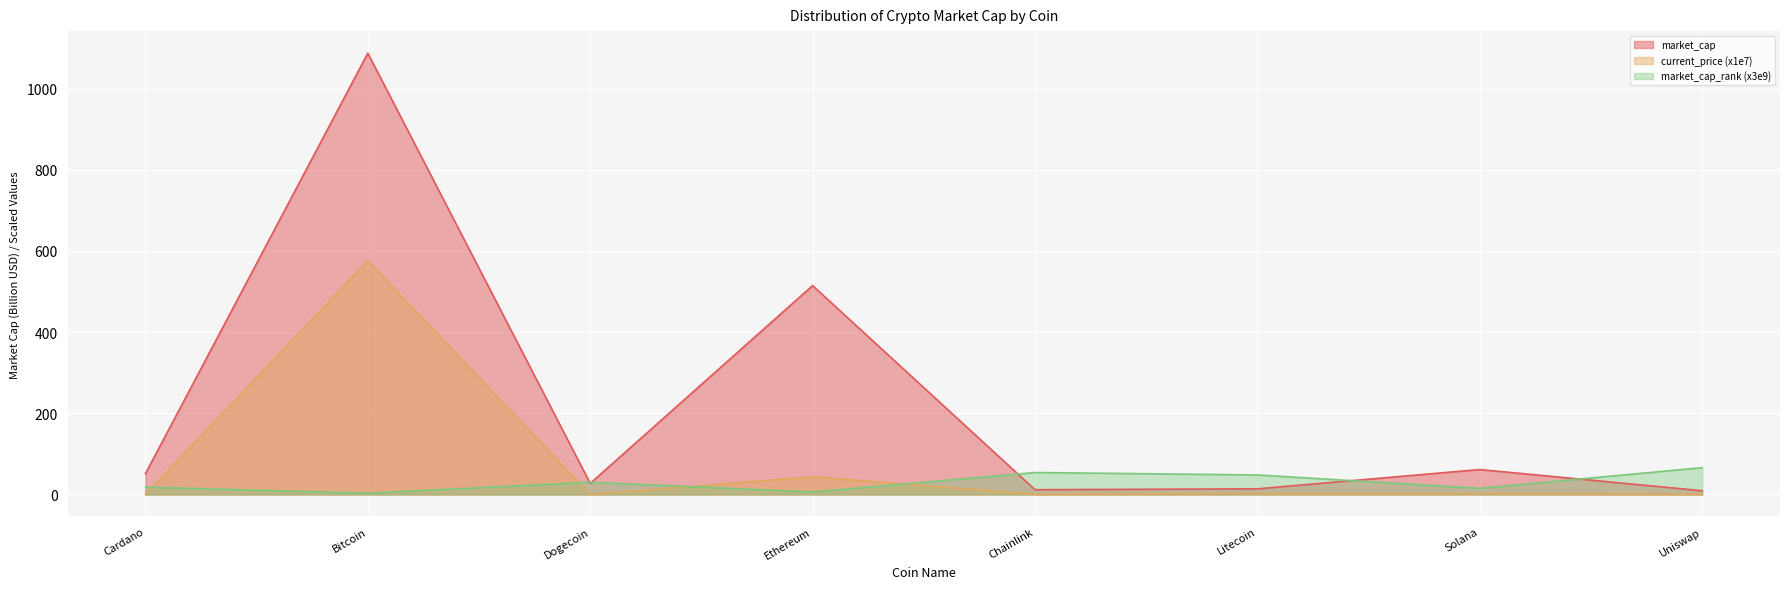

Which series has the widest spread of values?

market_cap